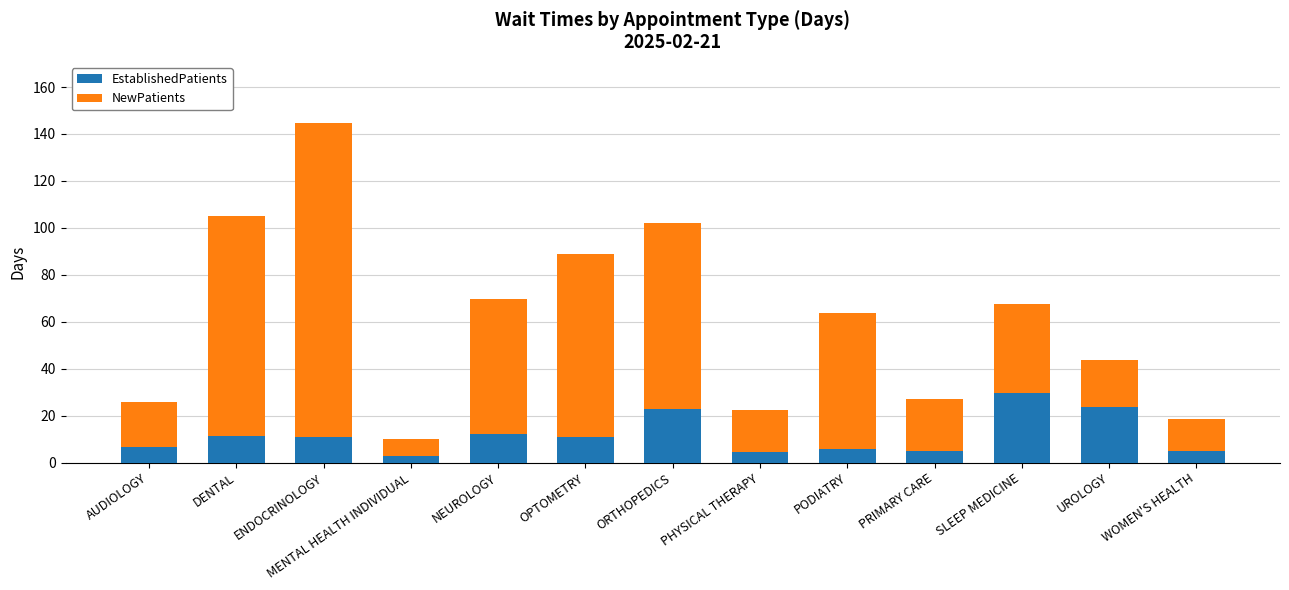

What is the sum of the EstablishedPatients values at PODIATRY and AUDIOLOGY?

12.7